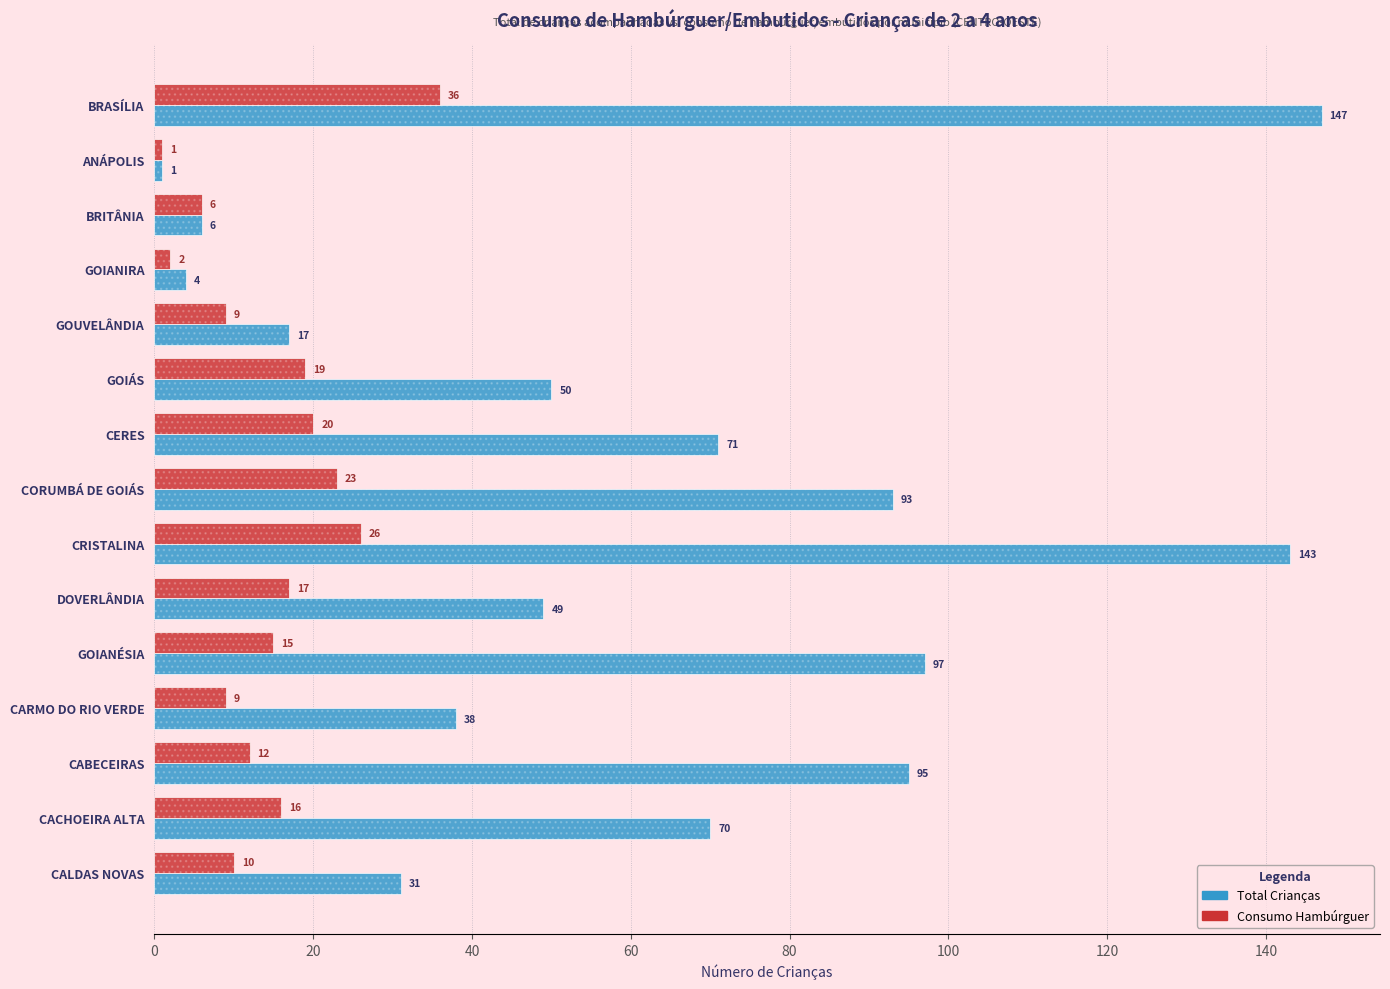

What is the value of the Consumo Hambúrguer bar at the 2nd from the left?

1